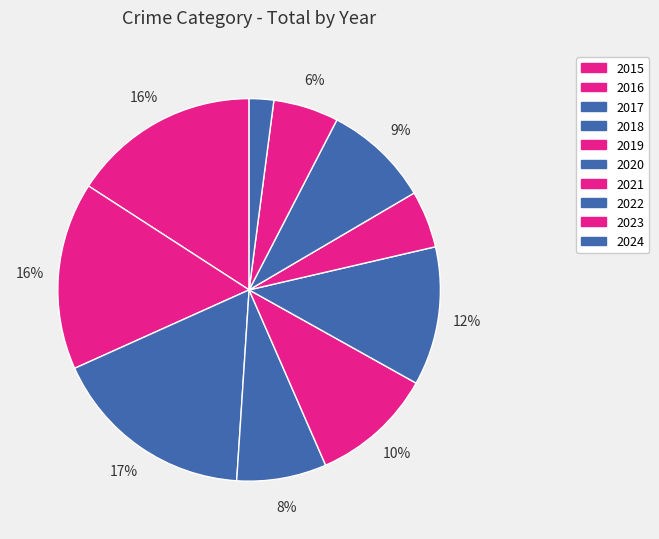

Combined, what portion of the pie is 2017 and 2022?

26.2%